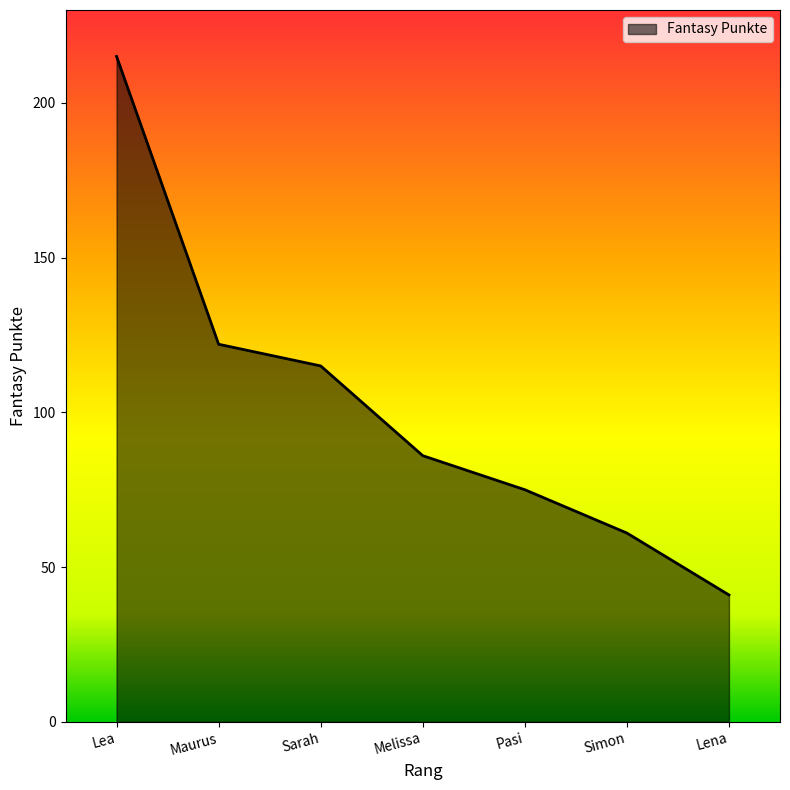

What is the maximum value shown in the chart?

215